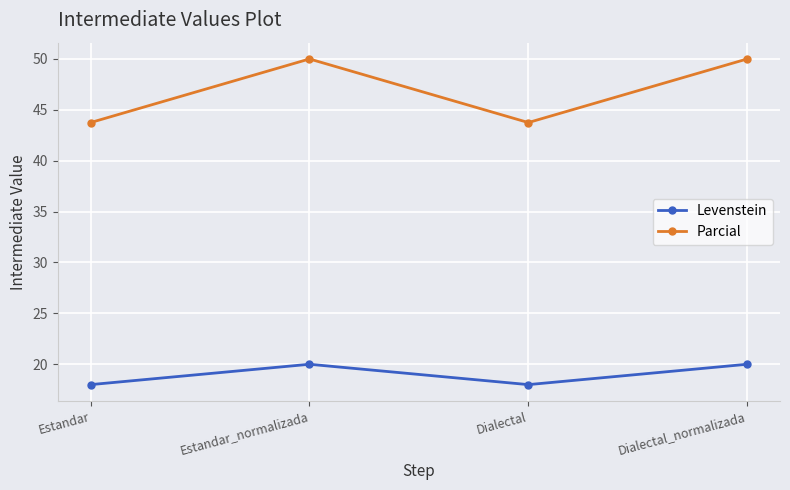

True or false: Parcial has a value of 50.0 at Dialectal_normalizada.

True